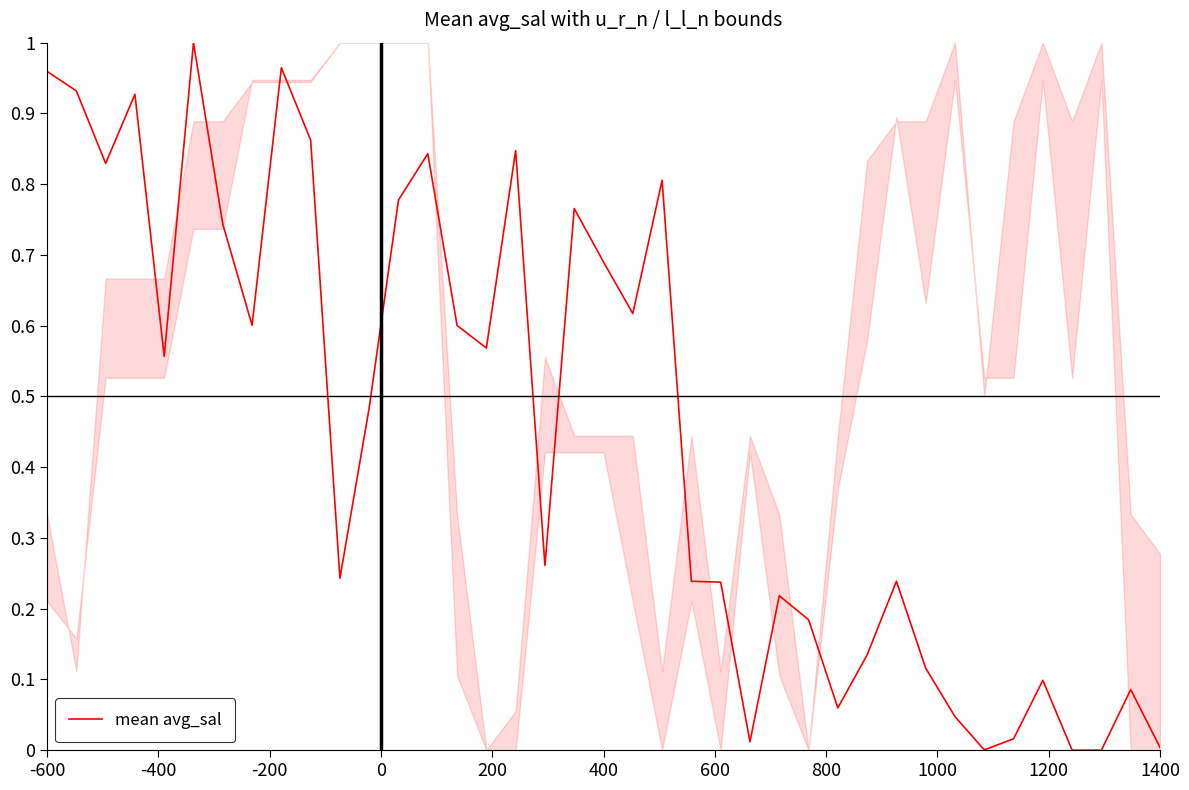

Reading right to left, list all the values displayed in this chart.

0.0	0.1	0.0	0.0	0.1	0.0	0.0	0.0	0.1	0.2	0.1	0.1	0.2	0.2	0.0	0.2	0.2	0.8	0.6	0.7	0.8	0.3	0.8	0.6	0.6	0.8	0.8	0.5	0.2	0.9	1.0	0.6	0.7	1.0	0.6	0.9	0.8	0.9	1.0